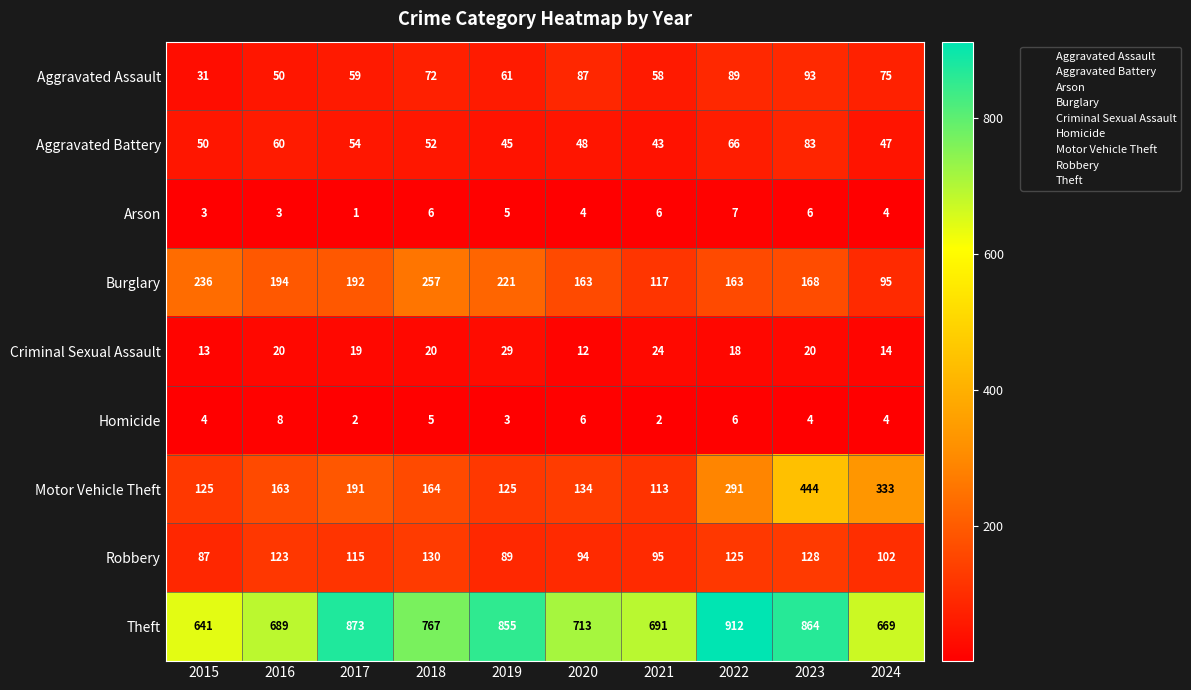

What is the difference between the second highest and minimum values in the Arson series?

5